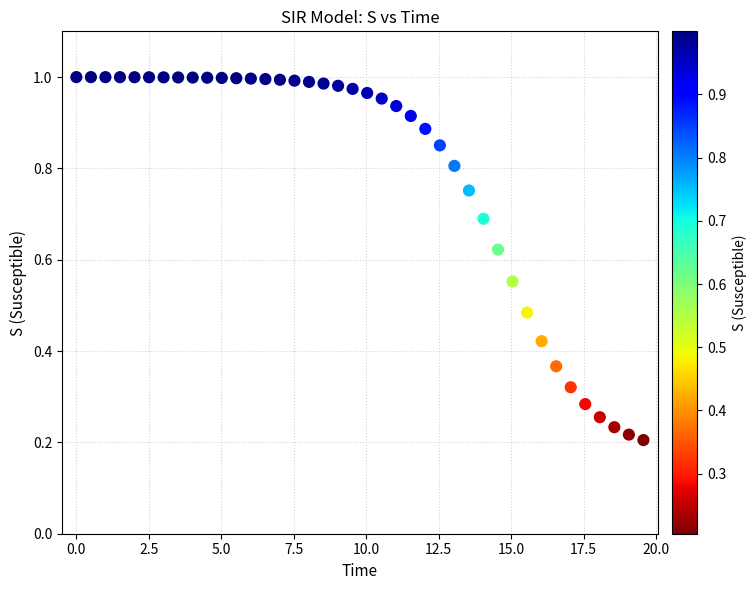

What is the range of X values (max minus min)?

19.6